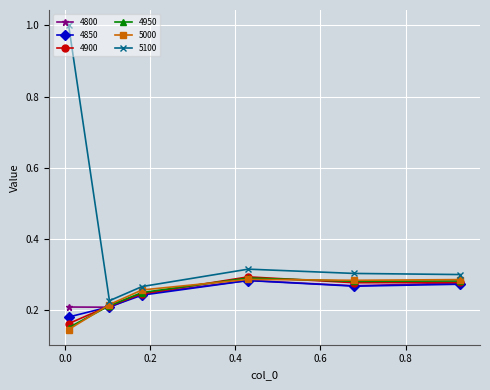

How many 5000 values are between 0 and 1?

6